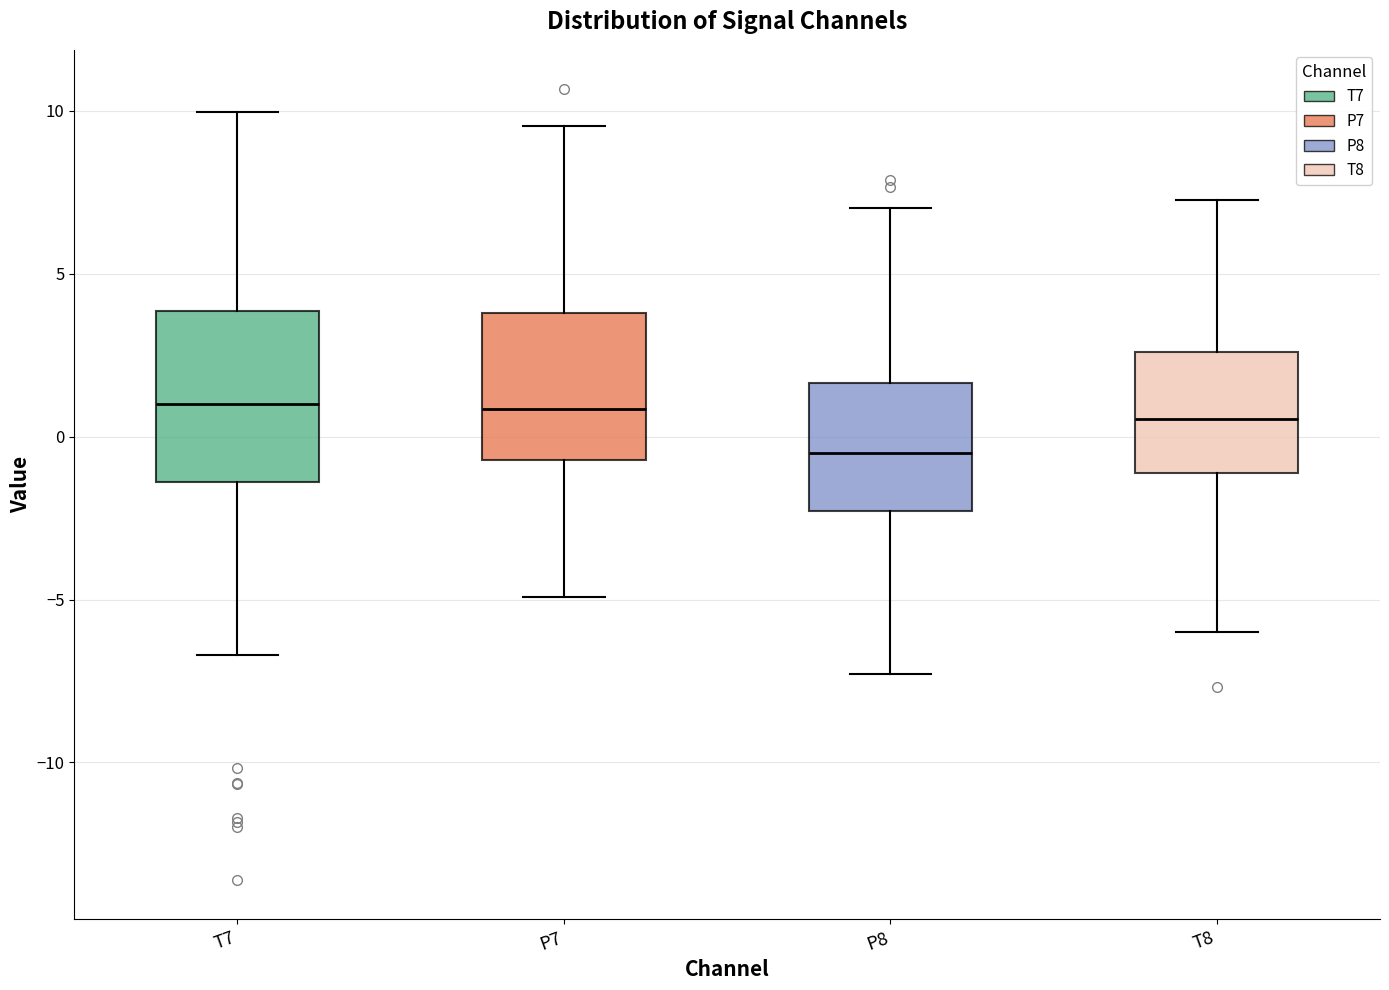

Comparing the boxes themselves (not the whiskers), which one is the tallest?

T7